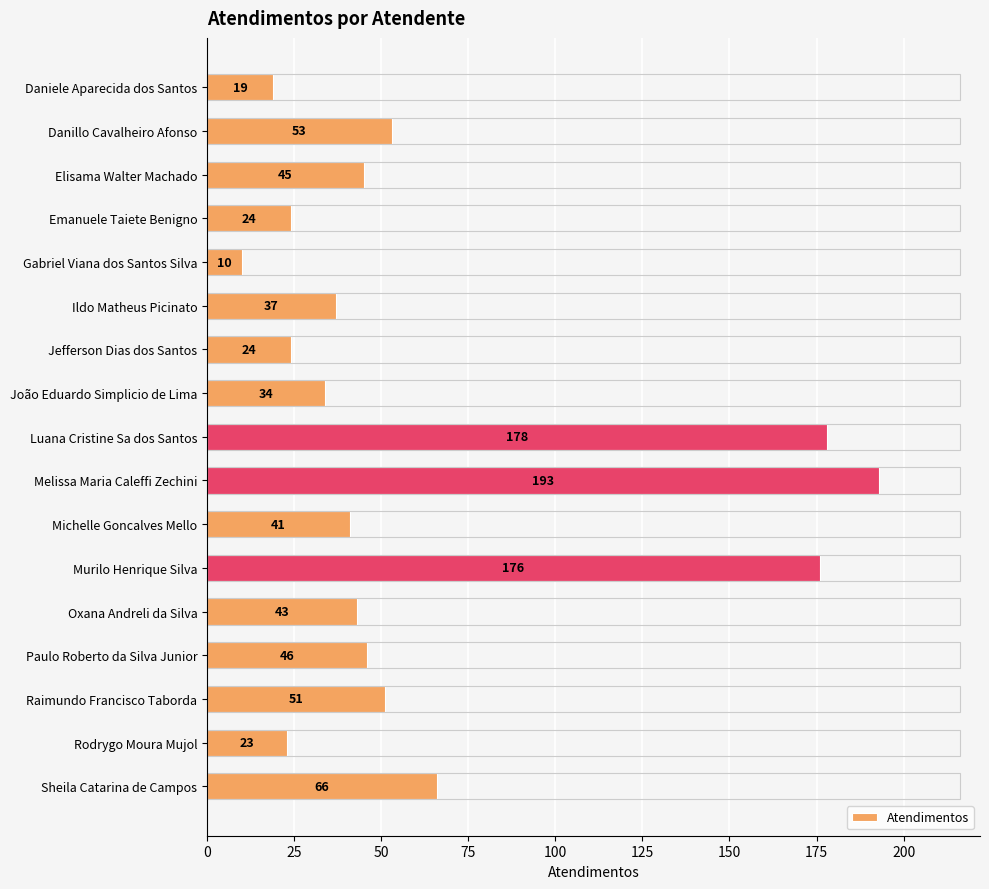

Is it true that the value at Emanuele Taiete Benigno is 6?

False